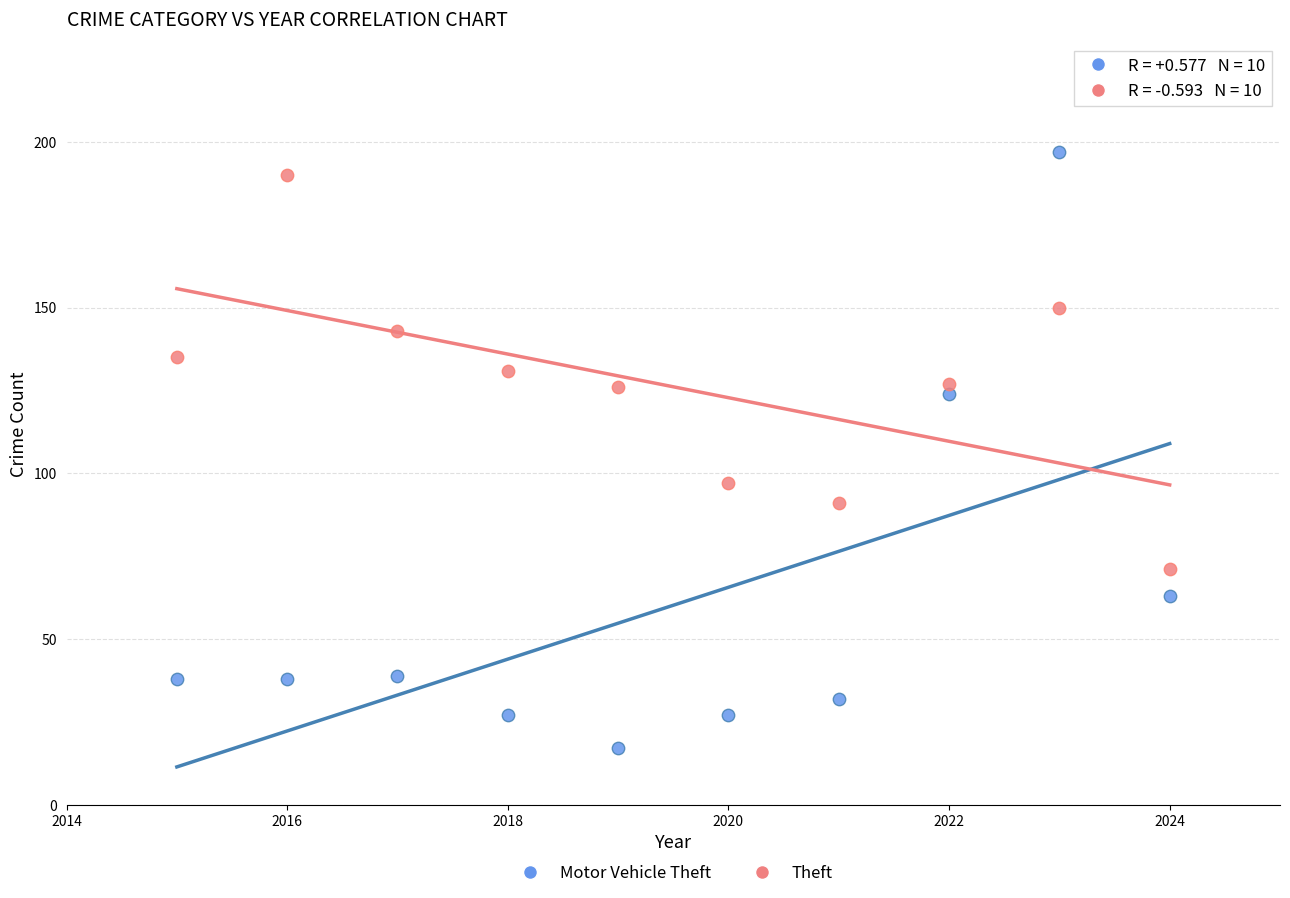

Which series has the widest spread of Y values?

Motor Vehicle Theft